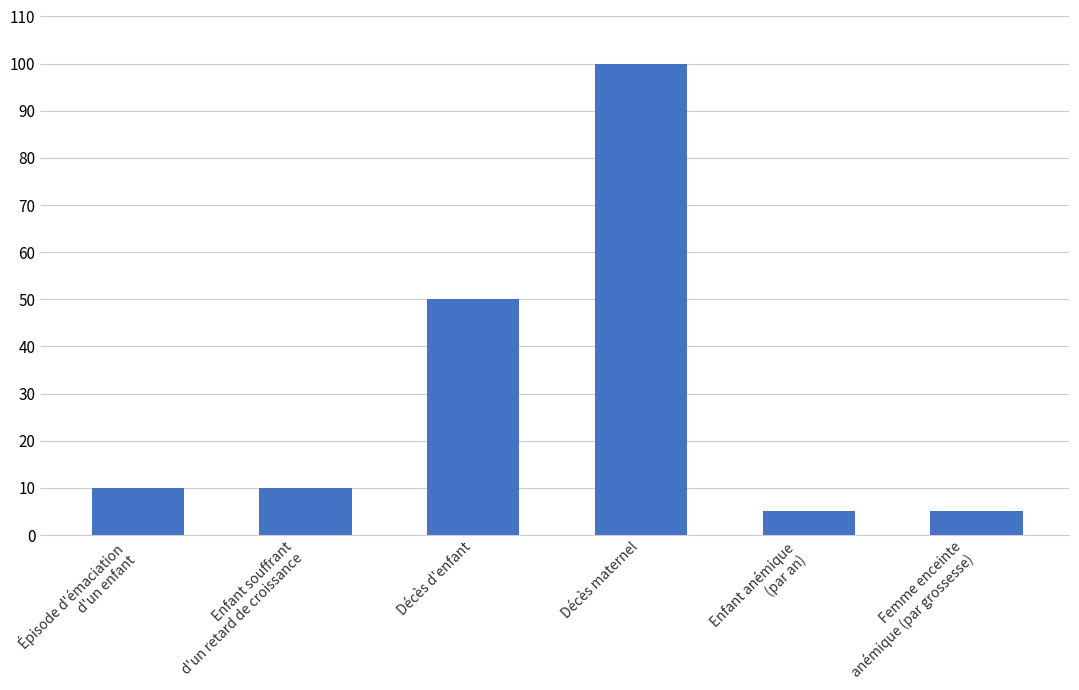

What is the minimum value shown in the chart?

5